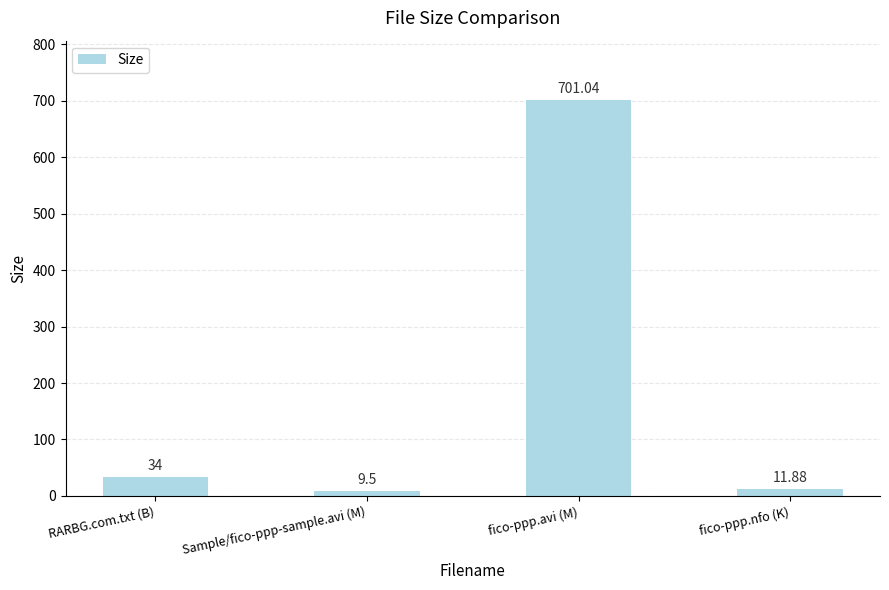

Which category has the lowest value across all series?

Sample/fico-ppp-sample.avi (M)